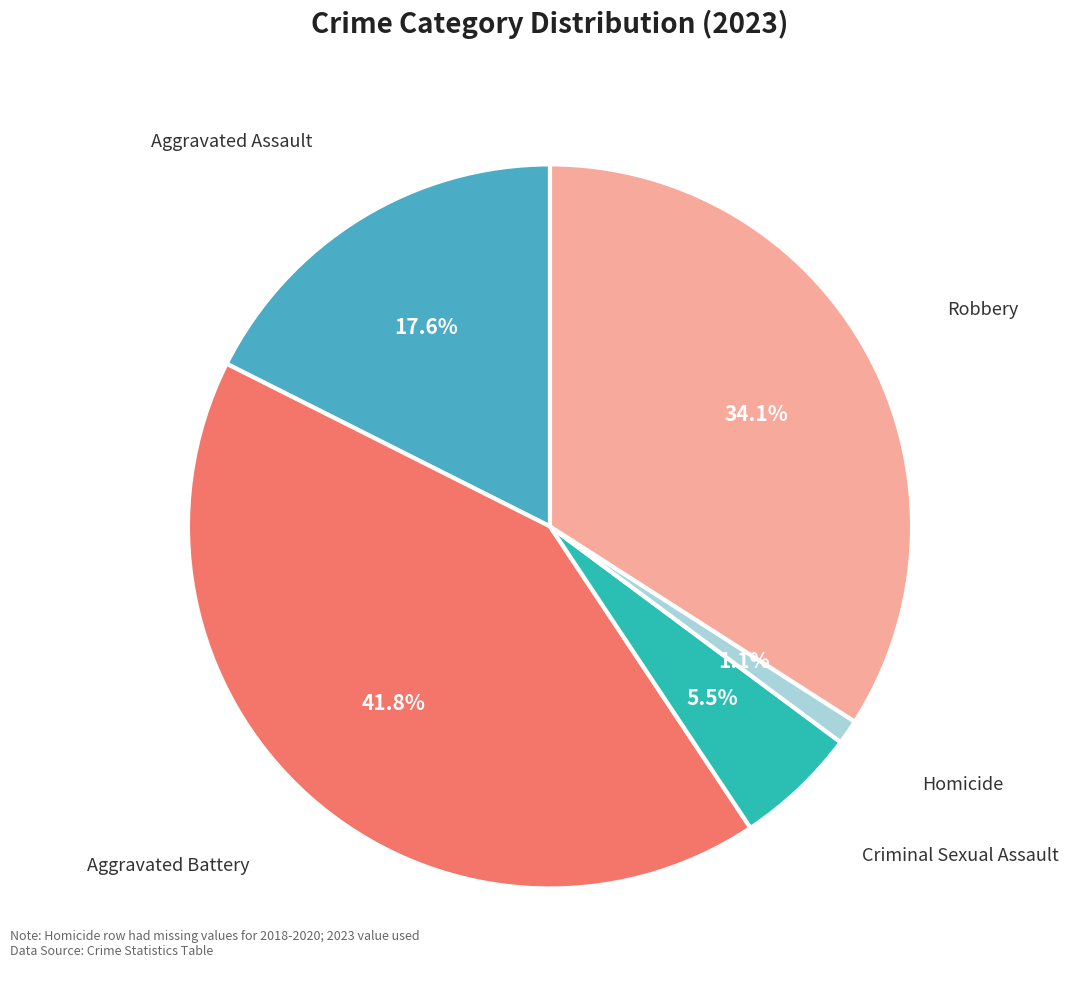

To the nearest percent, what is the combined percentage of Robbery and Homicide?

35%